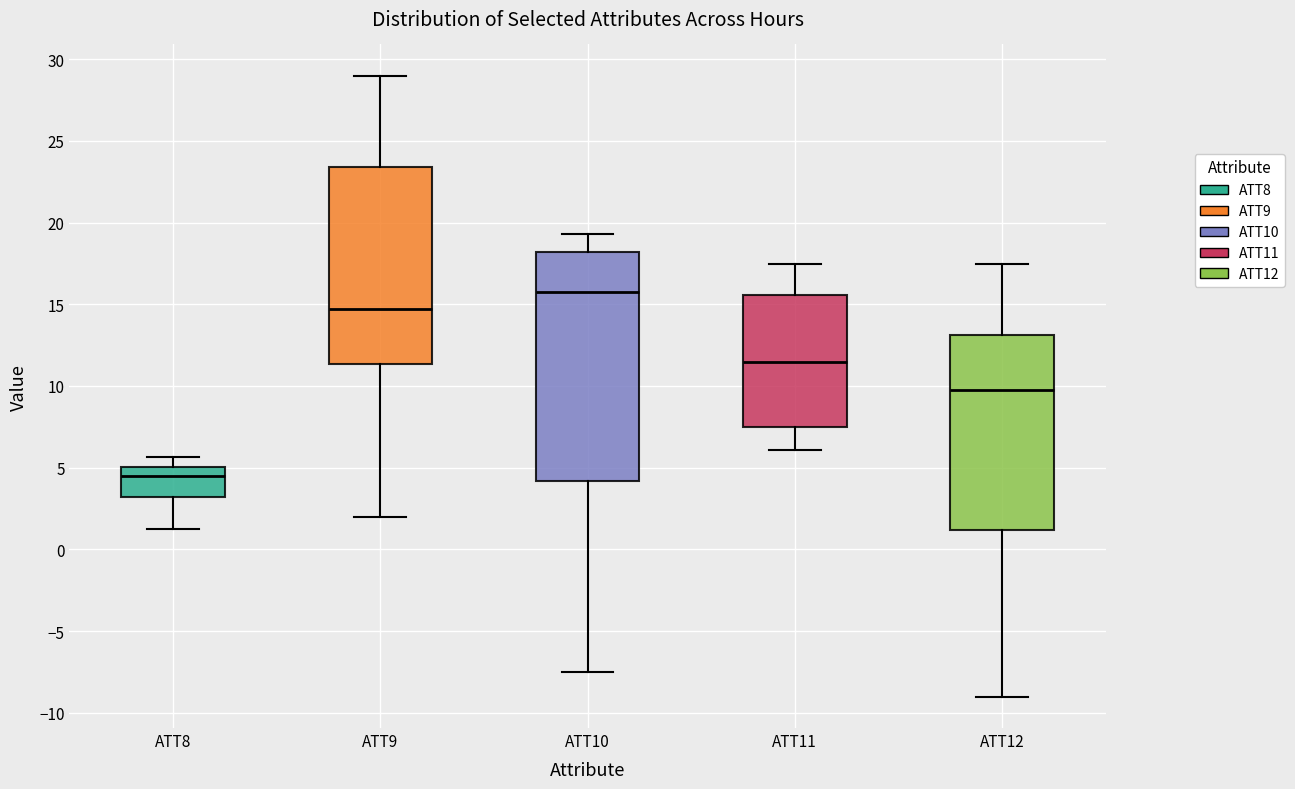

Where is the upper edge of the box for ATT12 on the y-axis? The values are not printed on the chart, so give them approximately, as read against the axis.

13.0